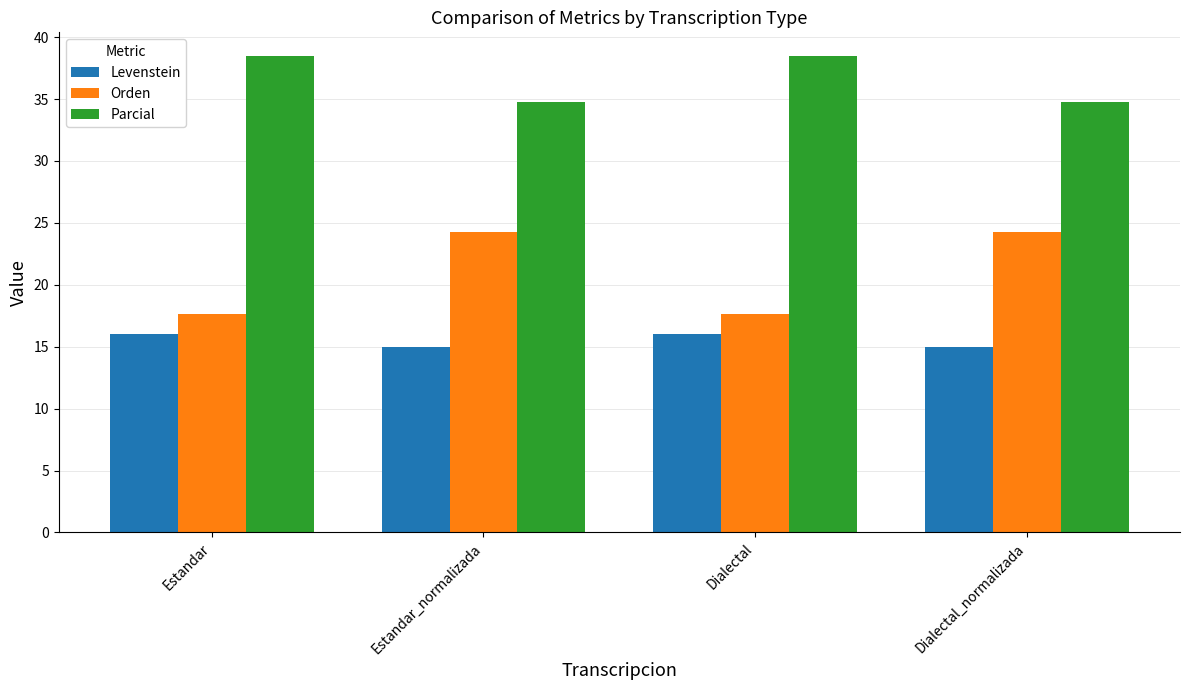

How many groups of bars are there?

4